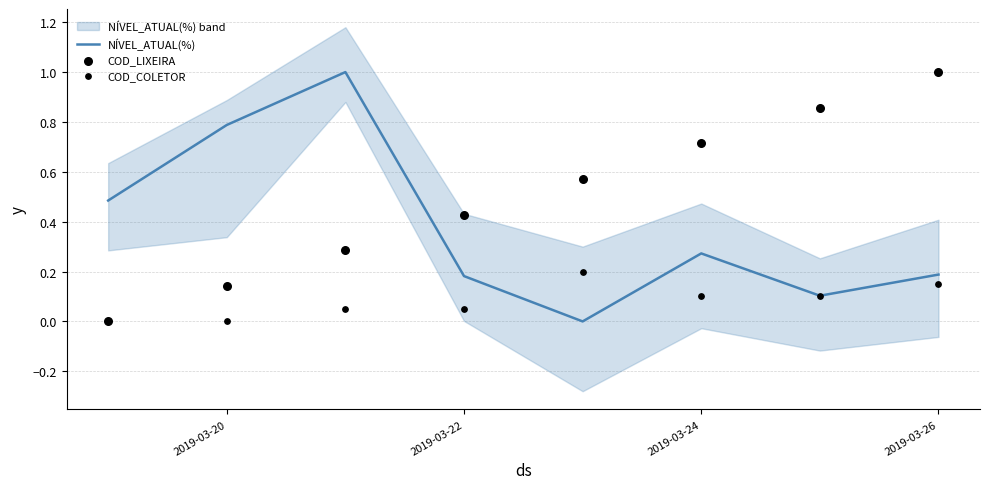

Which series has the largest total across all categories?

COD_LIXEIRA